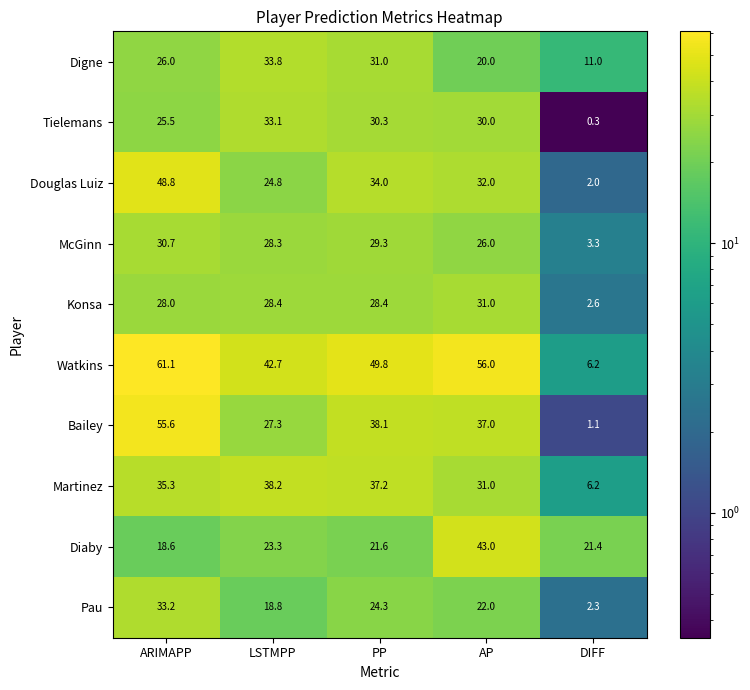

List the series in order of their peak value, highest first.

Watkins, Bailey, Douglas Luiz, Diaby, Martinez, Digne, Pau, Tielemans, Konsa, McGinn